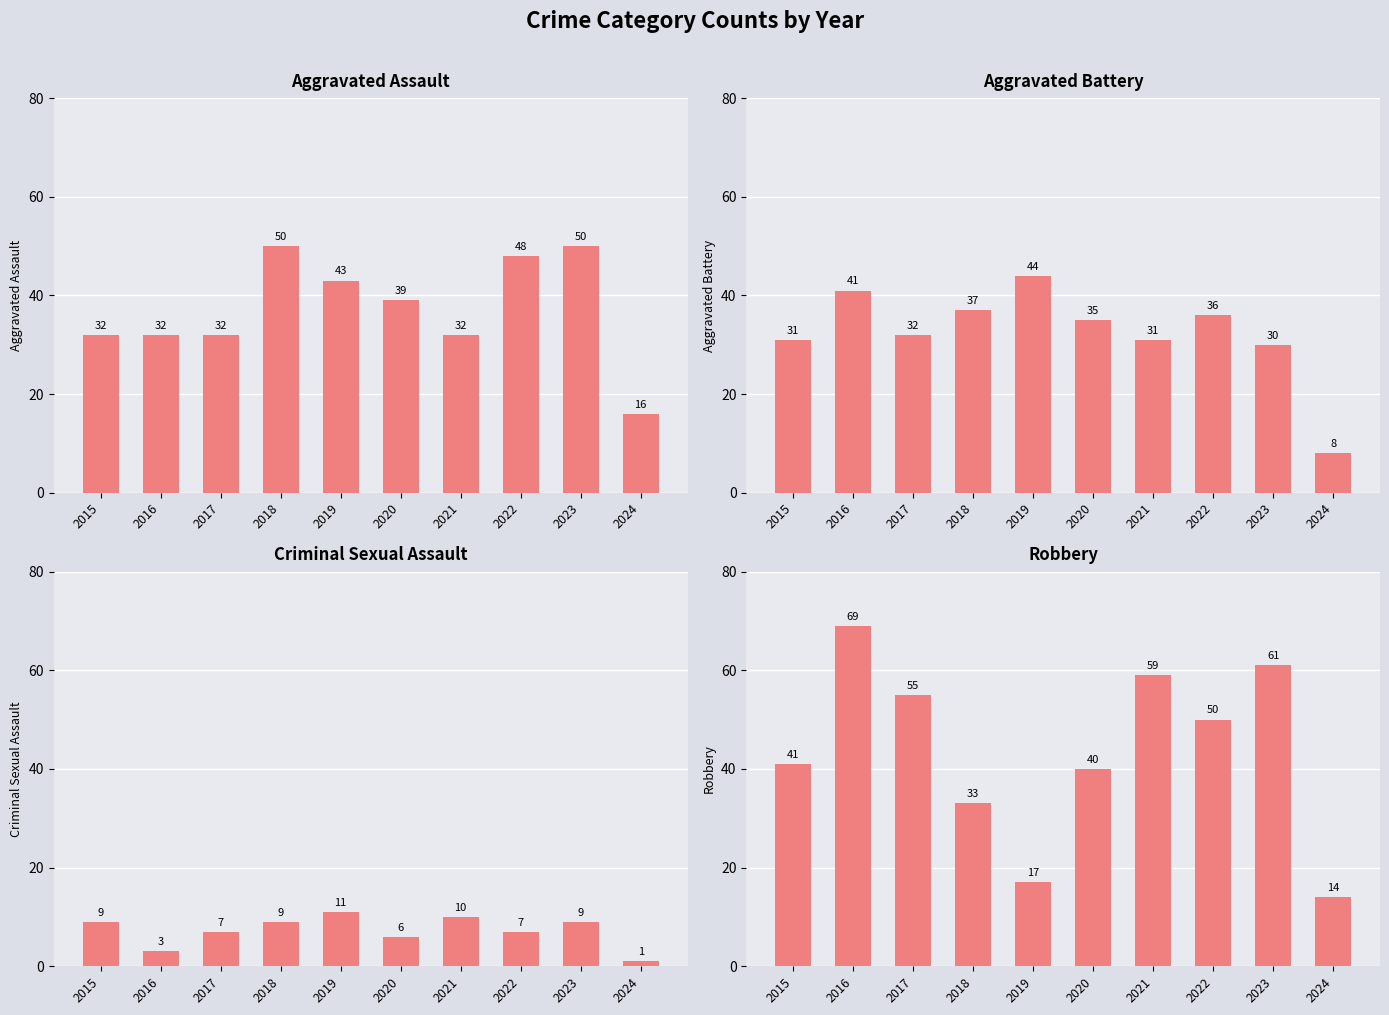

What is the difference between the Aggravated Battery values at 2016 and 2017?

9